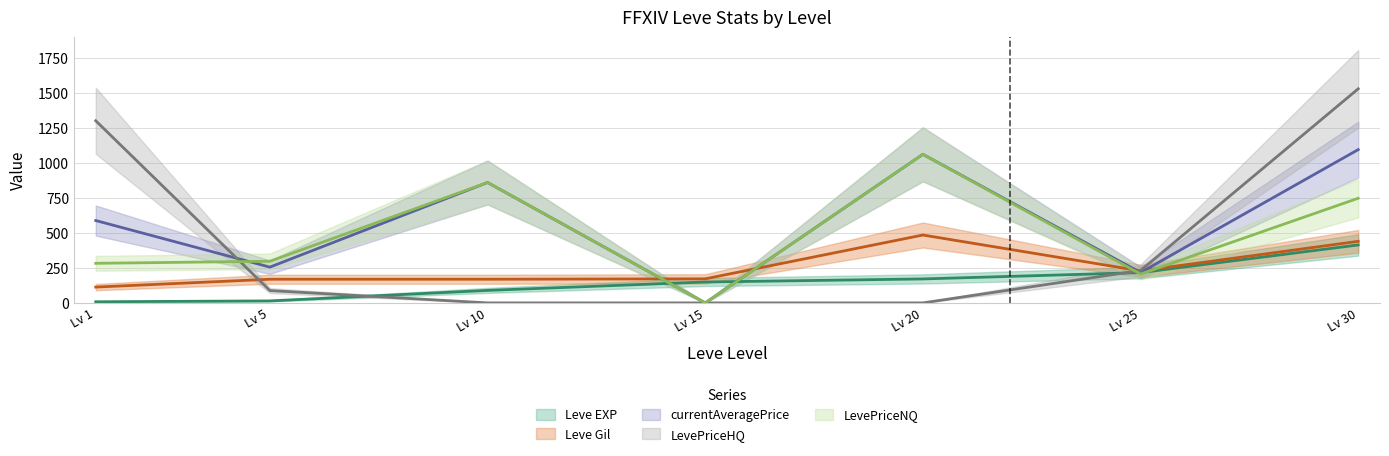

Rank the categories by LevePriceHQ value from lowest to highest.

Lv 10, Lv 15, Lv 20, Lv 5, Lv 25, Lv 1, Lv 30